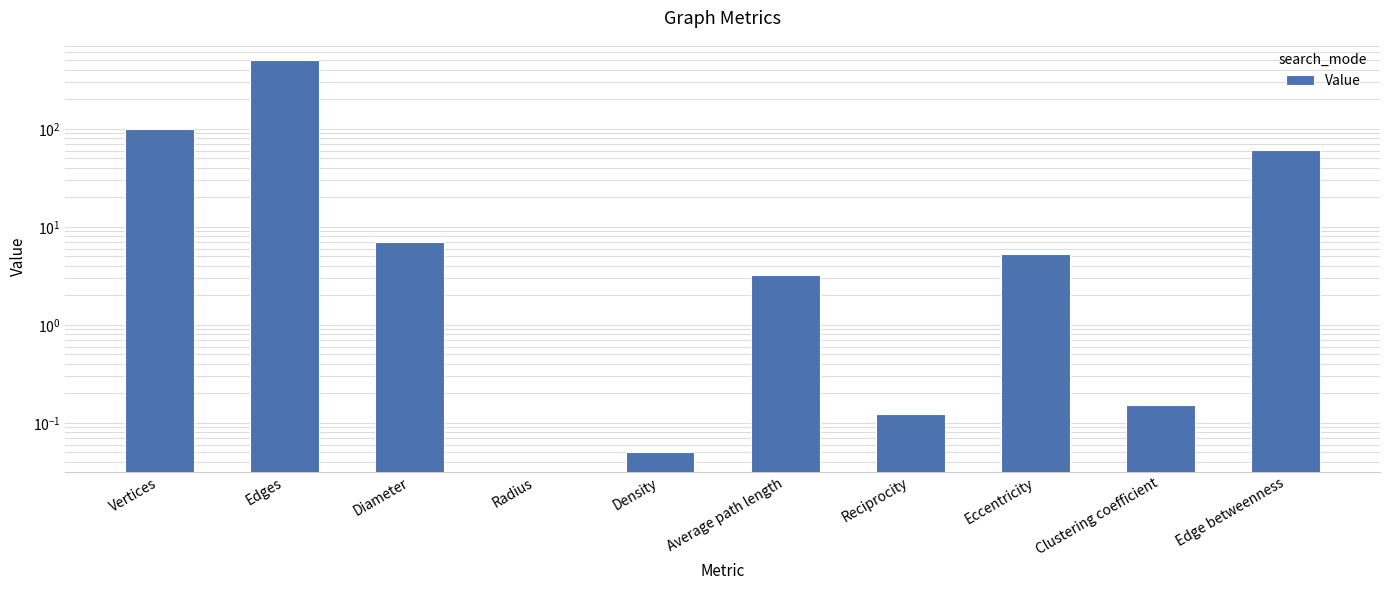

How many data points does each series have?

10